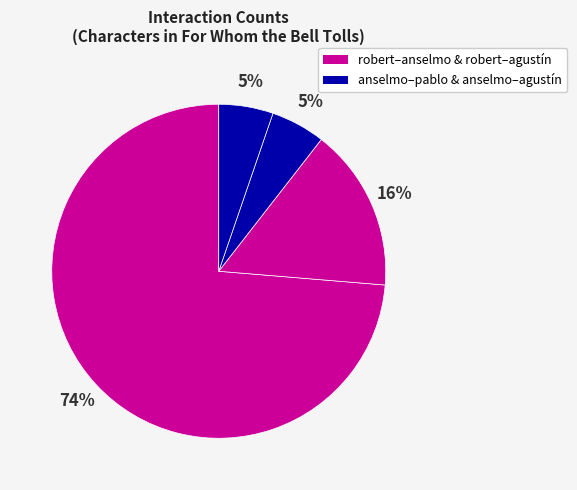

How many slices are in this pie chart?

4